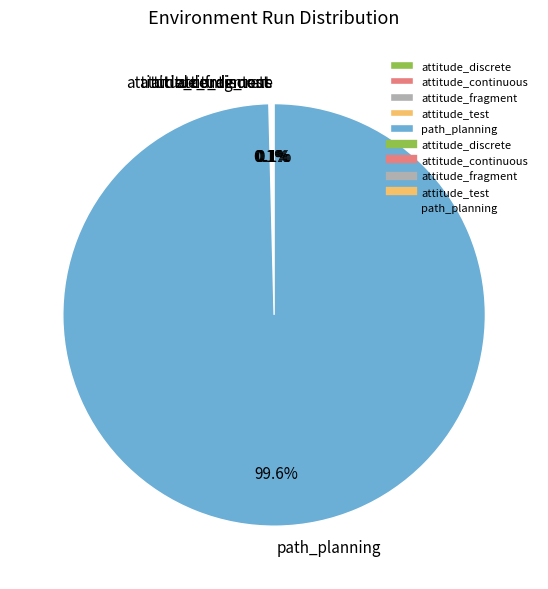

Which category has the biggest portion of the pie?

path_planning